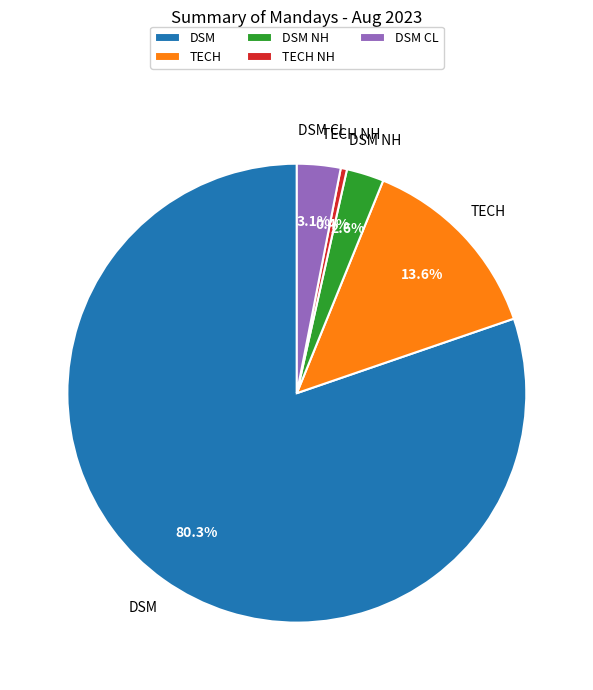

Which slice is the smallest?

TECH NH